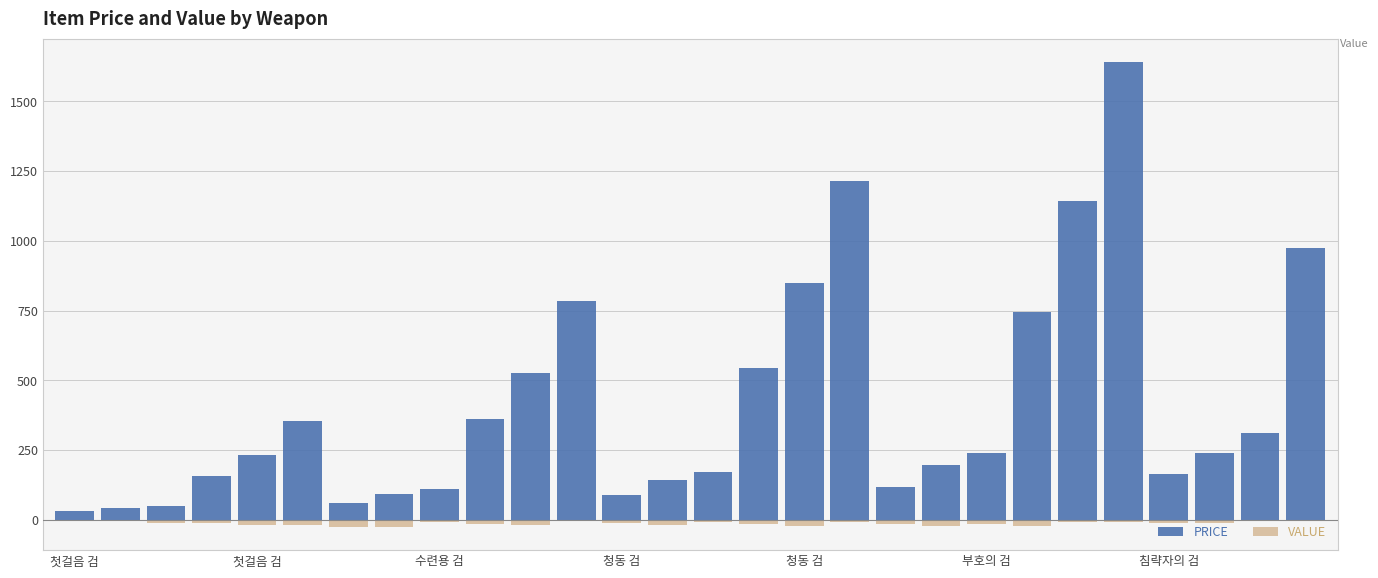

At which label does PRICE first exceed 238?

부호의 검